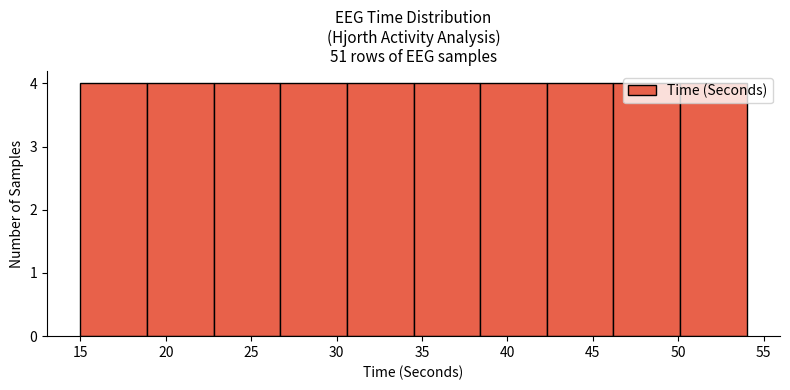

Reading left to right, transcribe this chart: for each bar, give the range it covers on the x-axis and its height. Neither the bar edges nor the heights are printed on the chart, so give them approximately, as read against the axes.

15.0 to 18.9: 4
18.9 to 22.8: 4
22.8 to 26.7: 4
26.7 to 30.6: 4
30.6 to 34.5: 4
34.5 to 38.4: 4
38.4 to 42.3: 4
42.3 to 46.2: 4
46.2 to 50.1: 4
50.1 to 54.0: 4